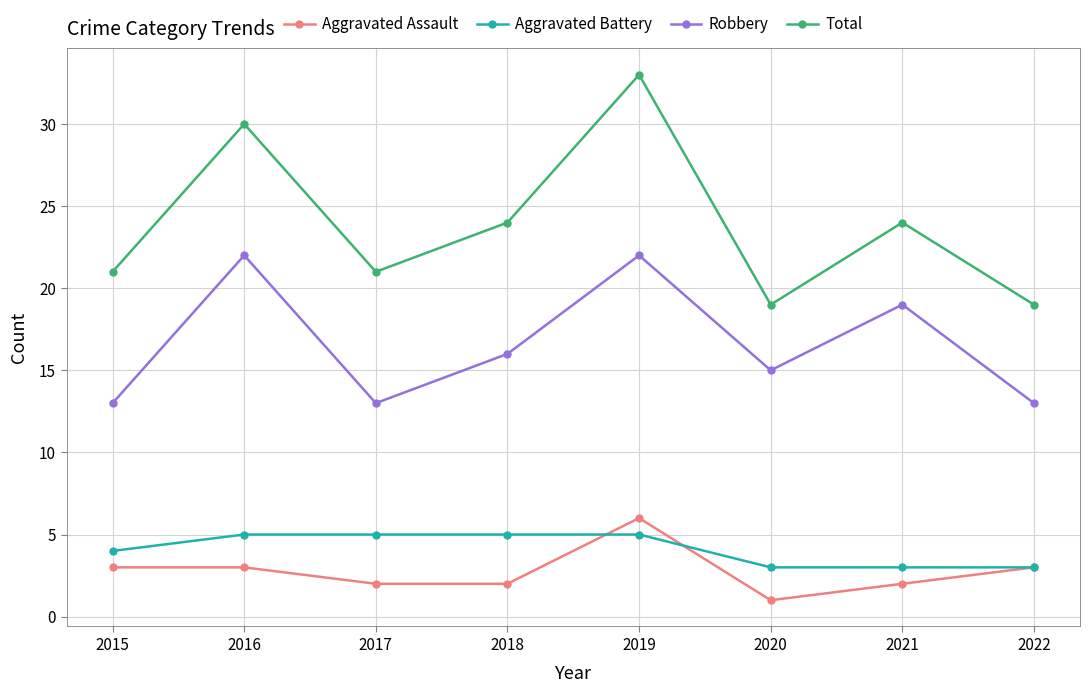

True or false: Robbery has more than 1 points higher than both neighbors.

True